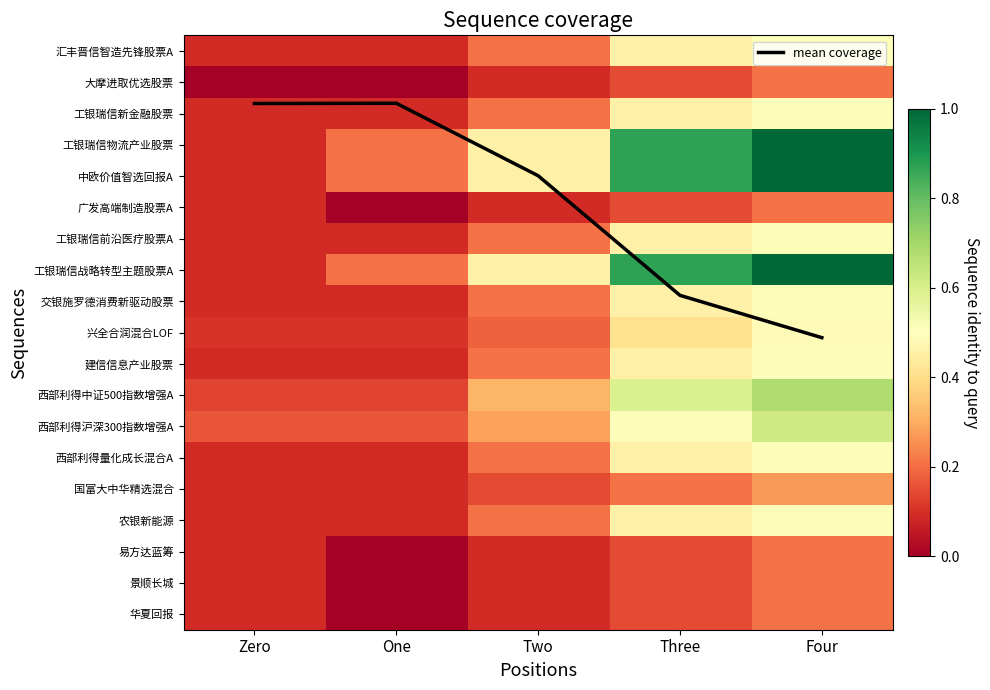

Rank the categories by 大摩进取优选股票 value from lowest to highest.

Zero, One, Two, Three, Four